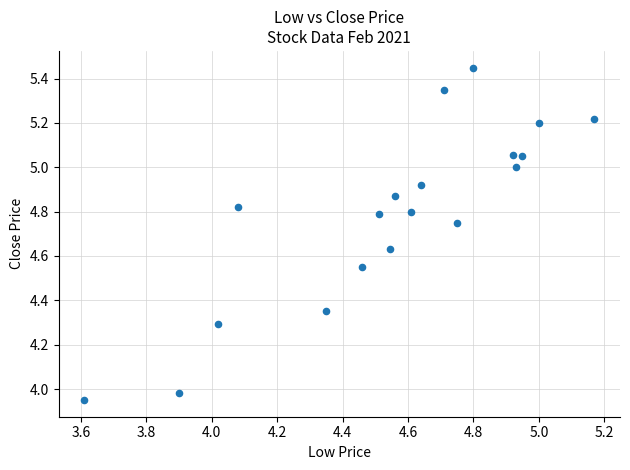

What is the range of Y values (max minus min)?

1.5